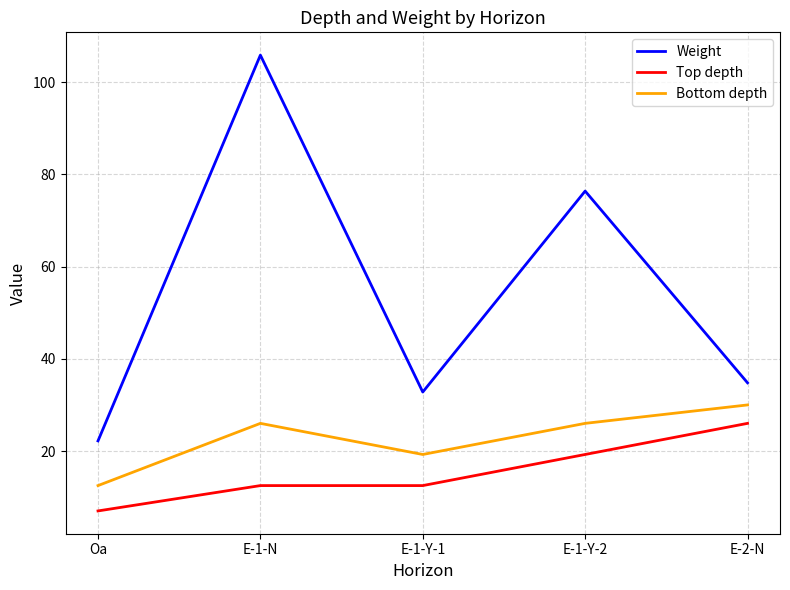

Which series has the largest total across all categories?

Weight